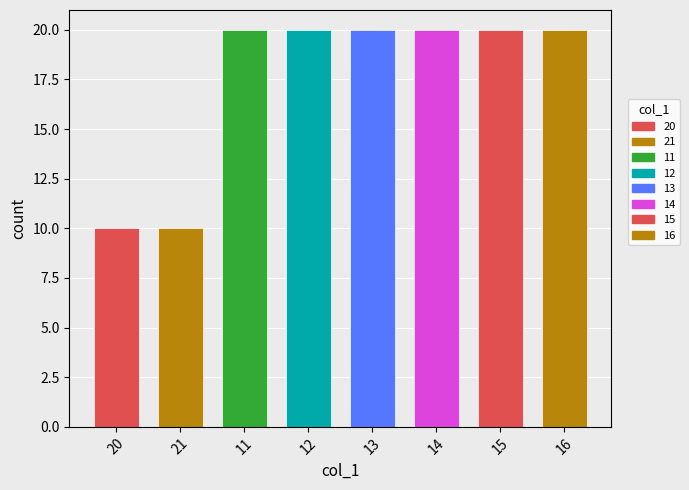

The chart shows a value of 27 at 12. True or false?

False